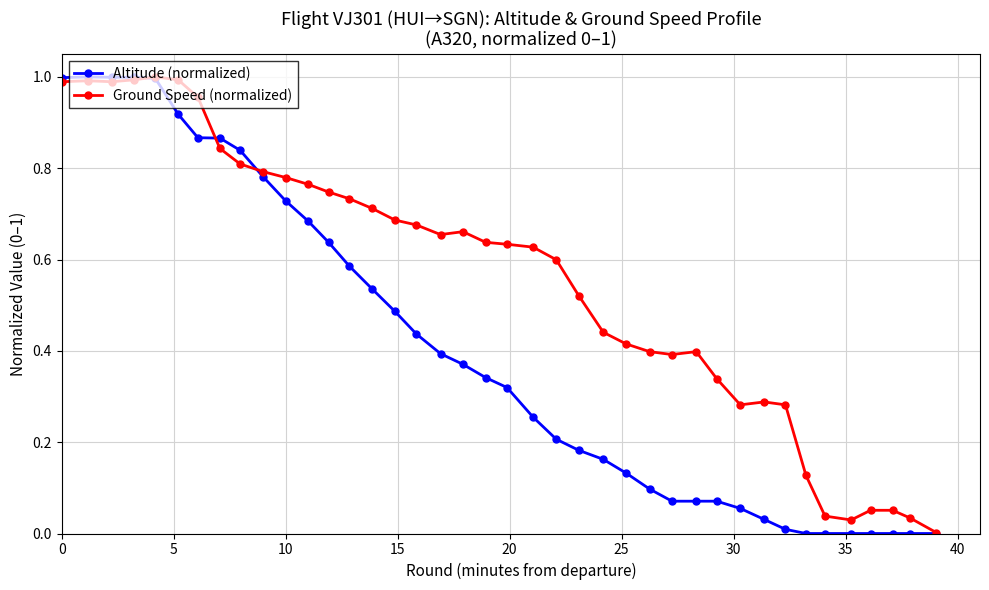

Which series has the widest spread of values?

Altitude (normalized)